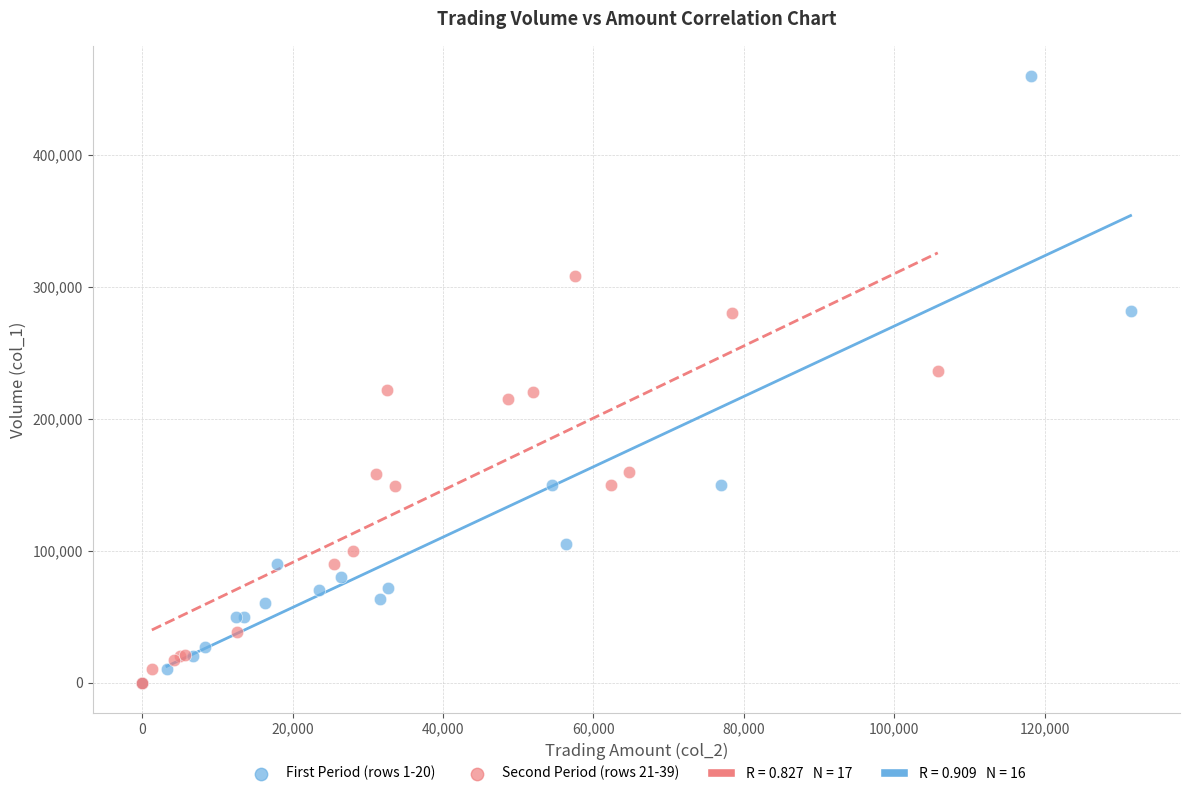

Which series reaches the maximum Y coordinate?

First Period (rows 1-20)